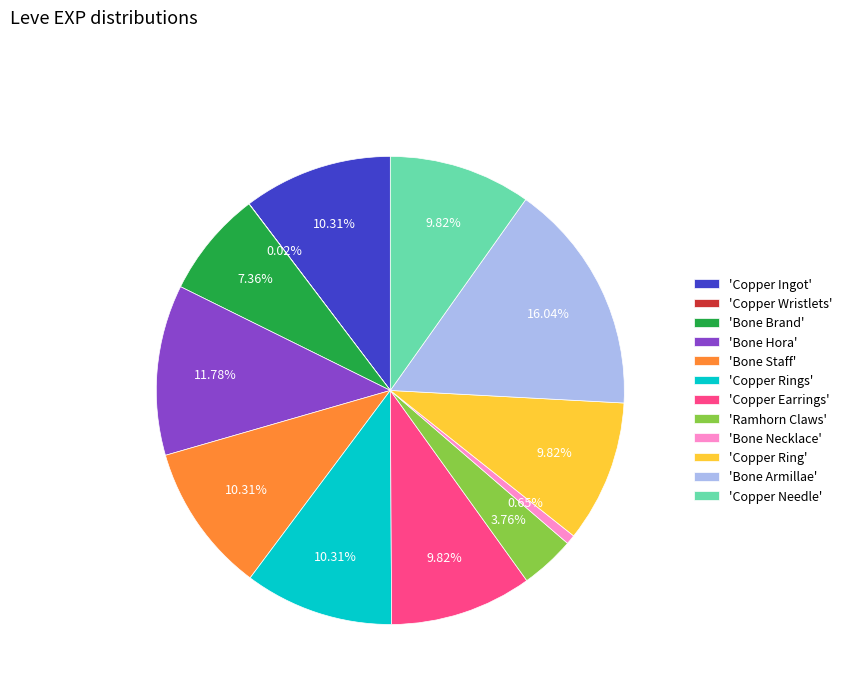

Which has a higher value, 'Bone Brand' or 'Copper Ingot'?

'Copper Ingot'